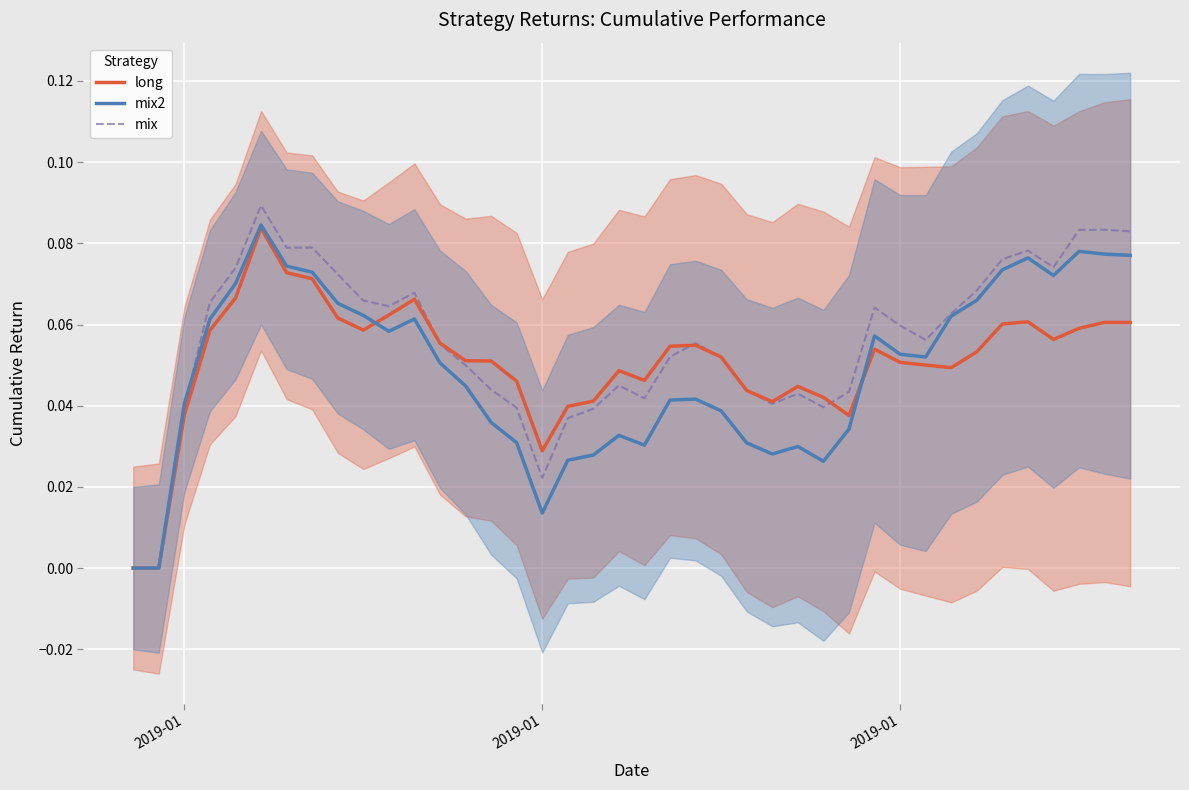

At how many categories does at least one series exceed 0?

38